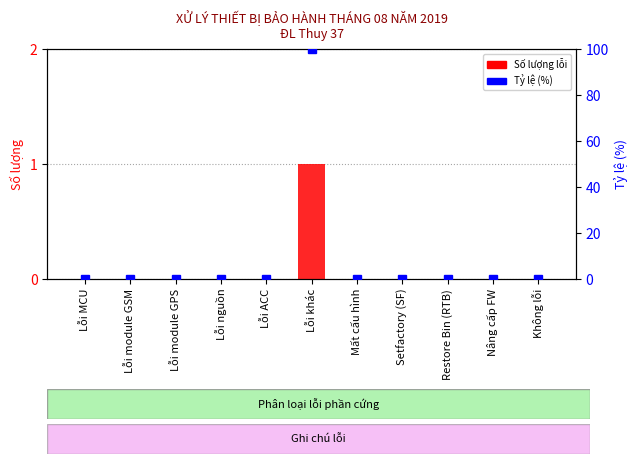

How many bars are there in each group?

2